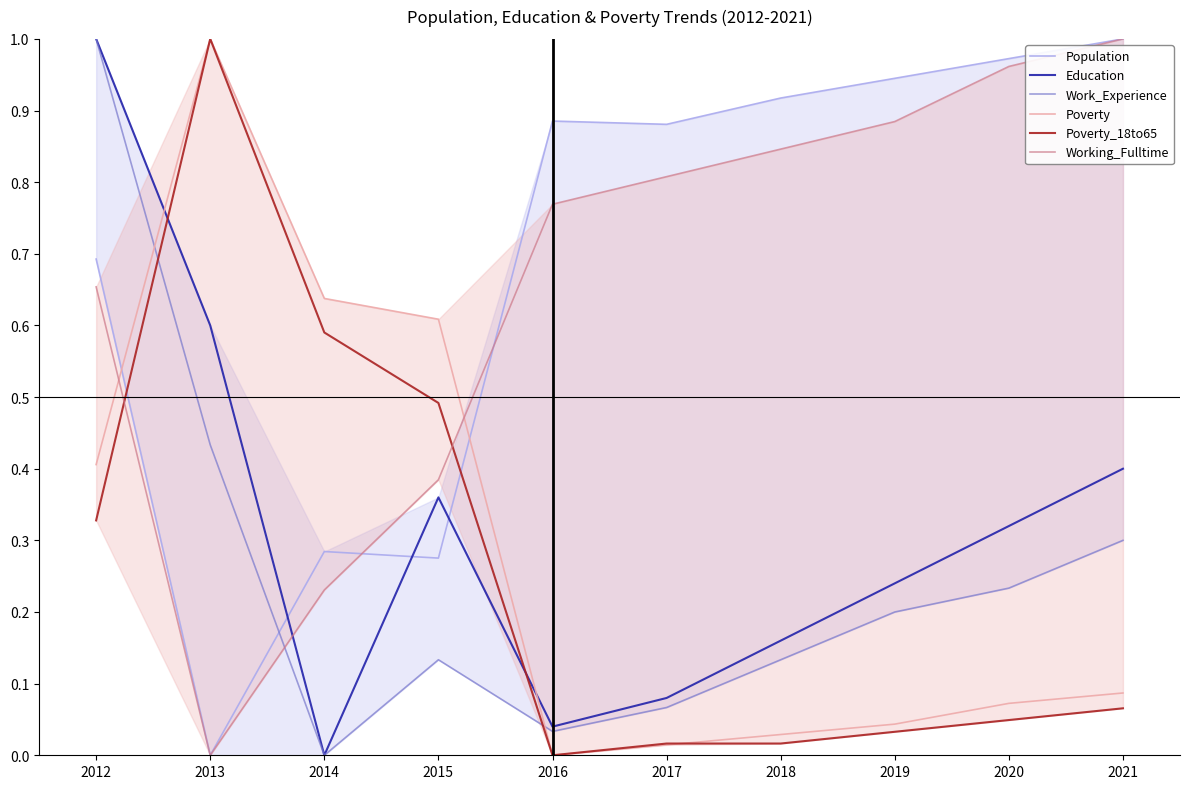

Reading left to right, transcribe all the data shown in this chart.

Population: 0.7	0.0	0.3	0.3	0.9	0.9	0.9	0.9	1.0	1.0
Education: 1.0	0.6	0.0	0.4	0.0	0.1	0.2	0.2	0.3	0.4
Work_Experience: 1.0	0.4	0.0	0.1	0.0	0.1	0.1	0.2	0.2	0.3
Poverty: 0.4	1.0	0.6	0.6	0.0	0.0	0.0	0.0	0.1	0.1
Poverty_18to65: 0.3	1.0	0.6	0.5	0.0	0.0	0.0	0.0	0.0	0.1
Working_Fulltime: 0.7	0.0	0.2	0.4	0.8	0.8	0.8	0.9	1.0	1.0